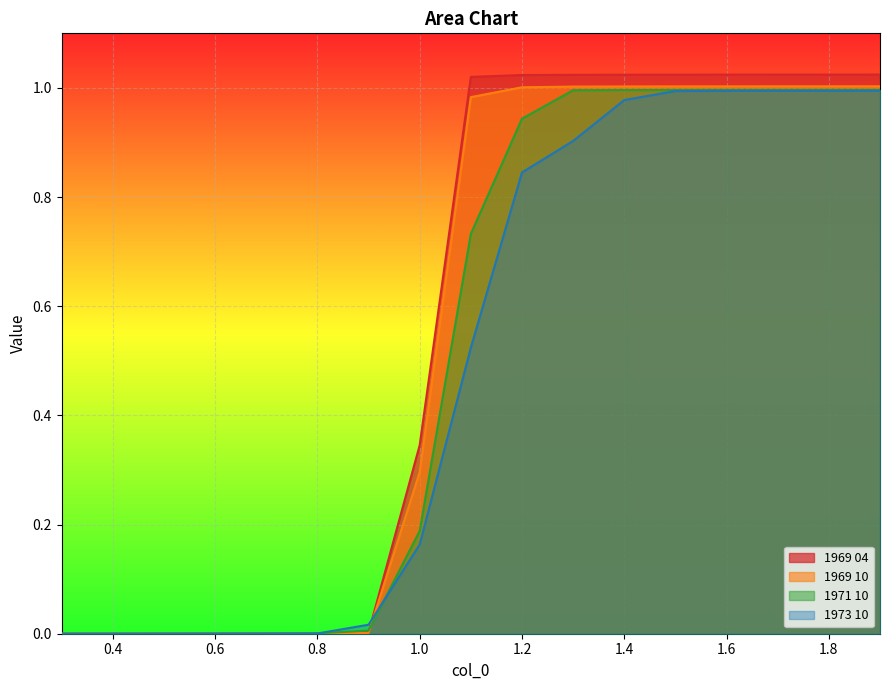

Read the 1969 04 value at 1.4.

1.0